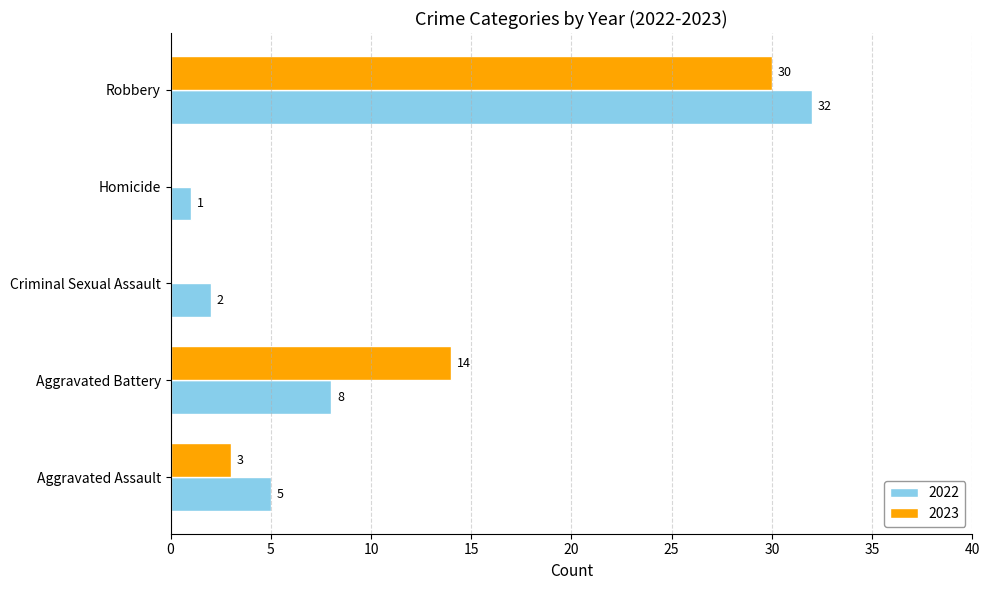

True or false: 2023 has a value of 1 at Aggravated Assault.

False